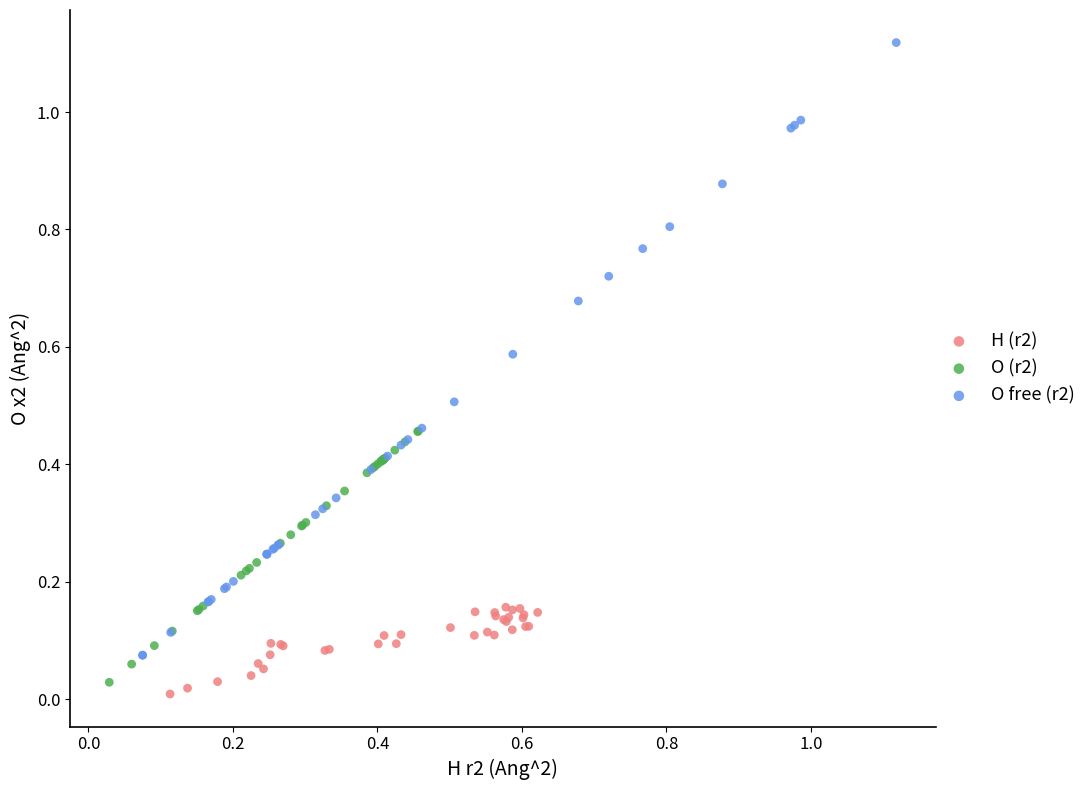

Which series contains the highest Y value?

O free (r2)